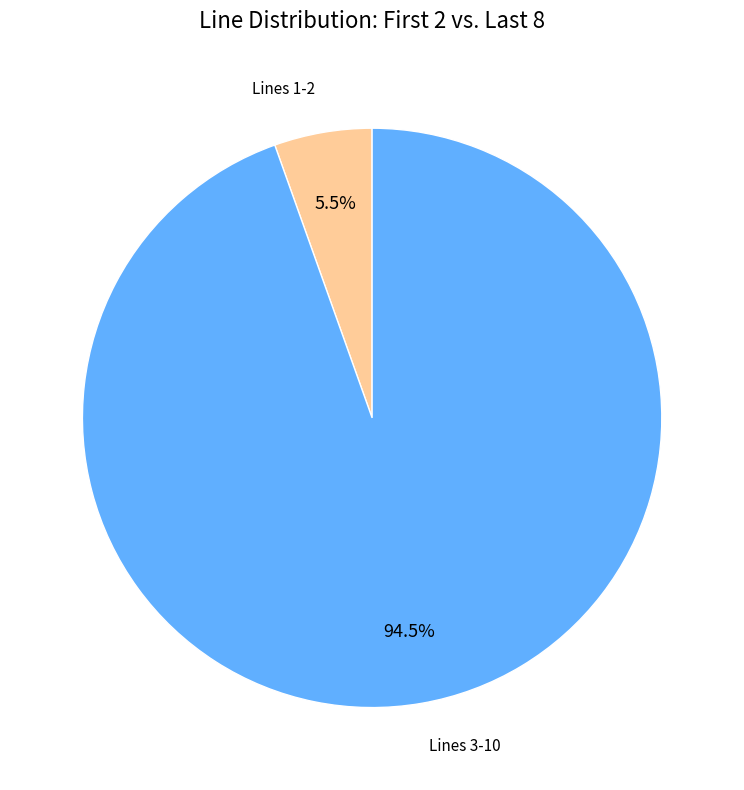

Between Lines 1-2 and Lines 3-10, which is larger?

Lines 3-10